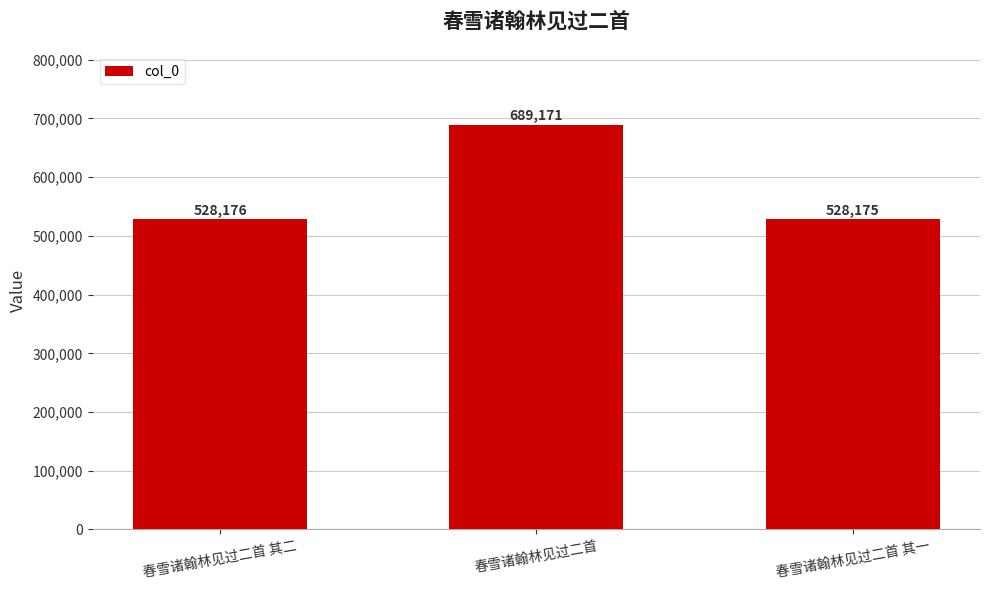

How many data points does each series have?

3